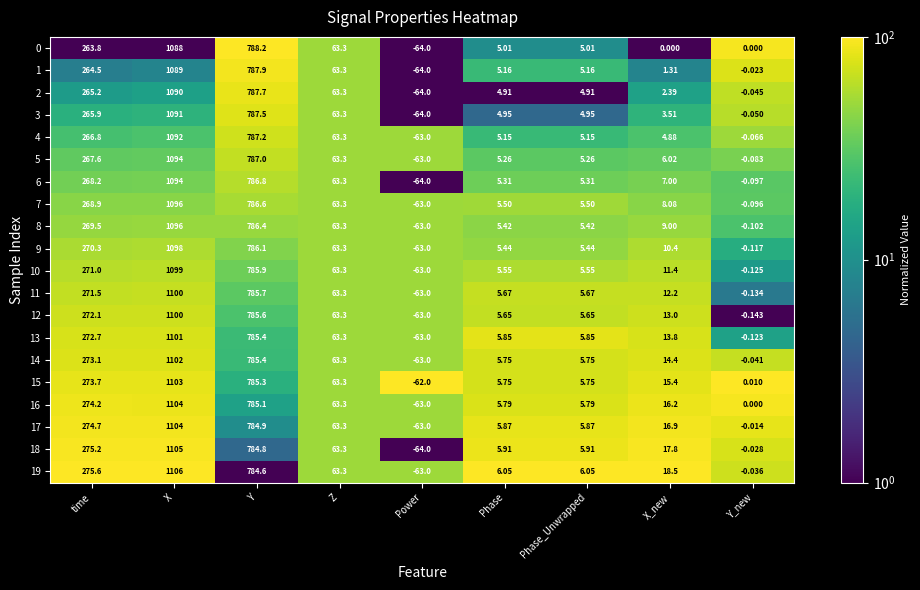

Which label corresponds to the smallest value in the chart?

Power